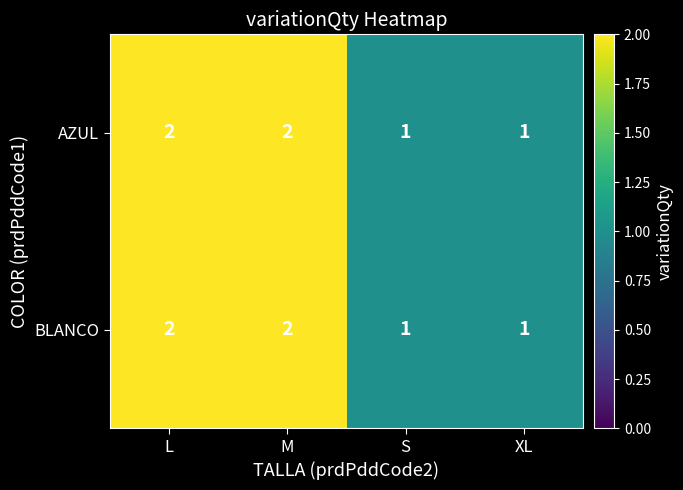

What is the total value across all series at L?

4